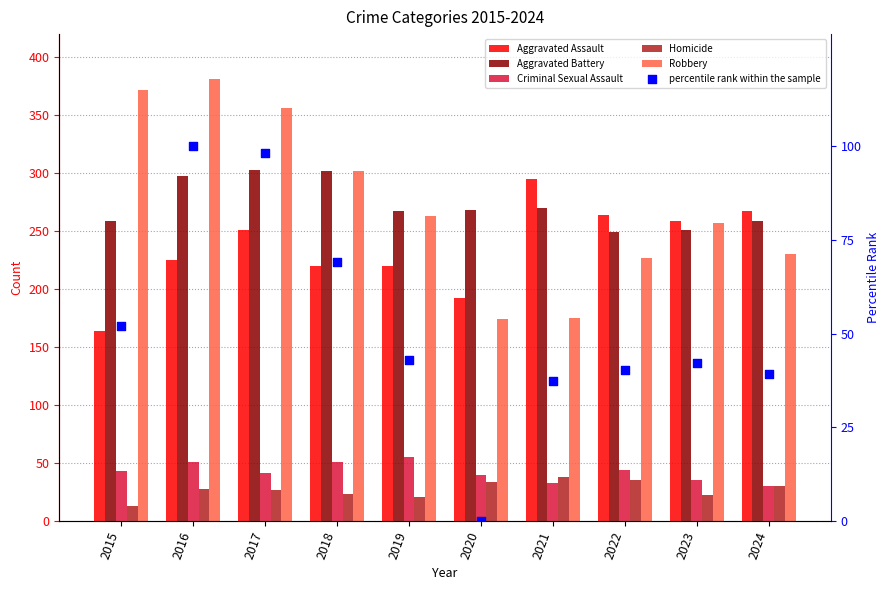

Which series has the largest total across all categories?

Robbery